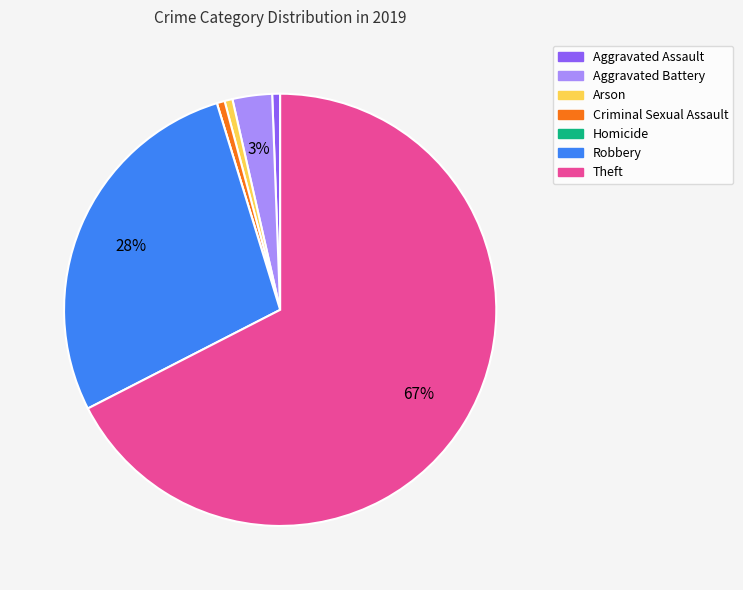

To the nearest percent, what is the average slice percentage?

14%